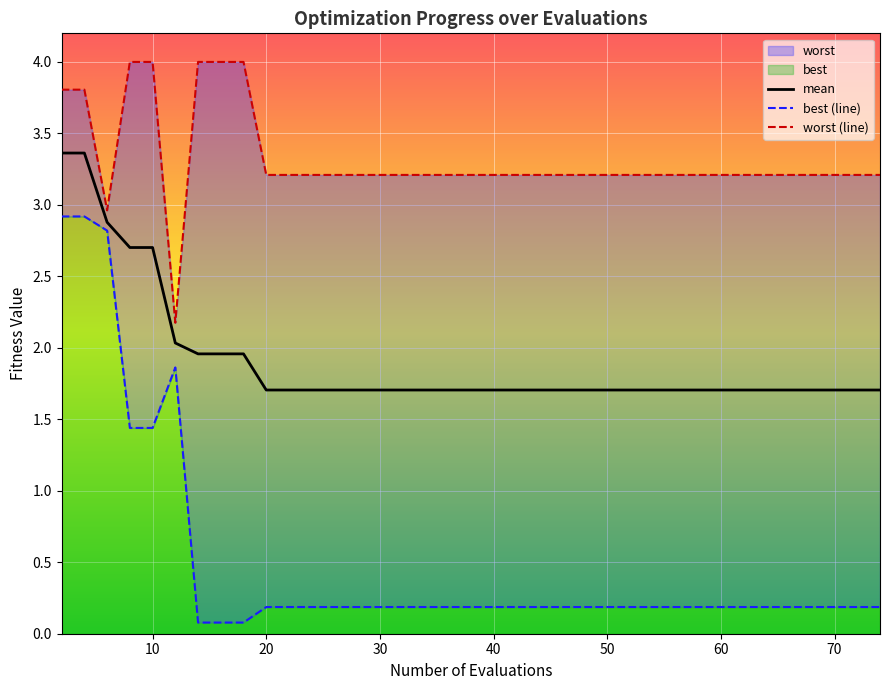

What is the maximum value for mean?

3.4